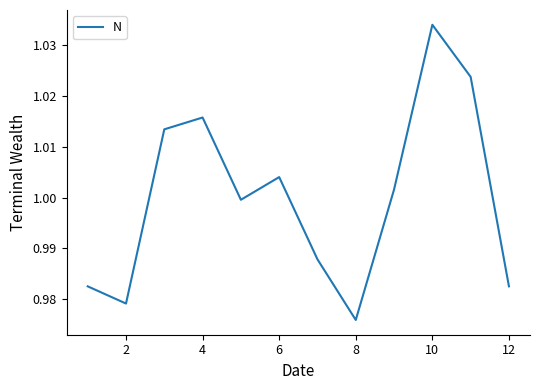

How many interior local peaks (higher than both neighbors) does the data have?

3